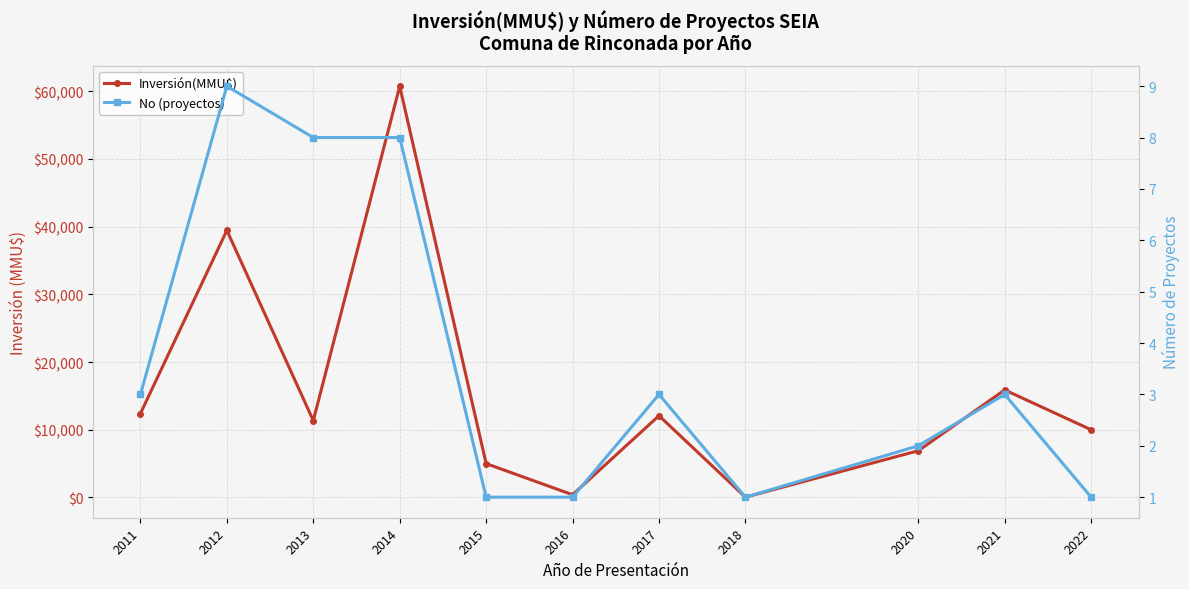

Which label corresponds to the smallest value in the chart?

2015